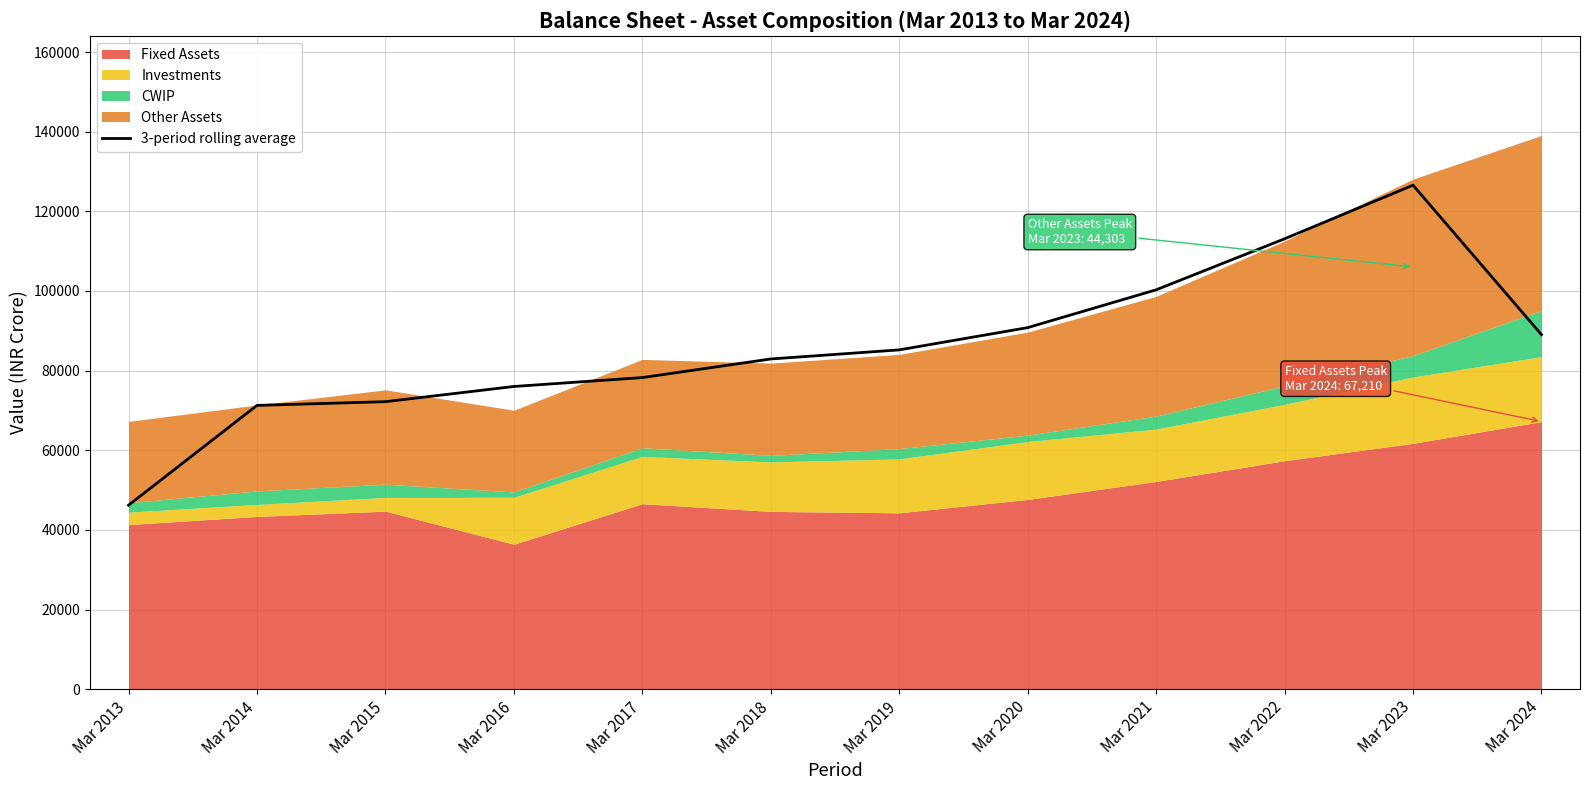

True or false: the data shows 112325.0 at Mar 2015.

False